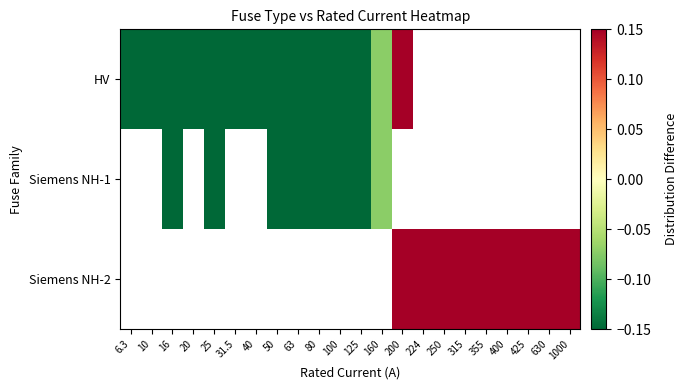

Which category has the highest value in the HV series?

200